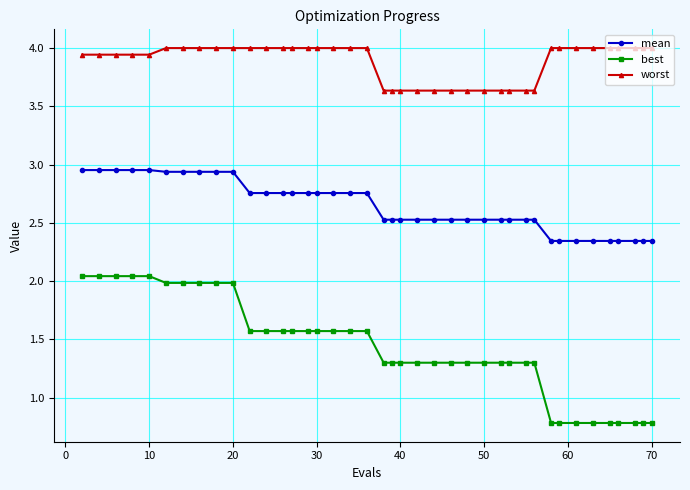

What is the maximum value shown in the chart?

4.0